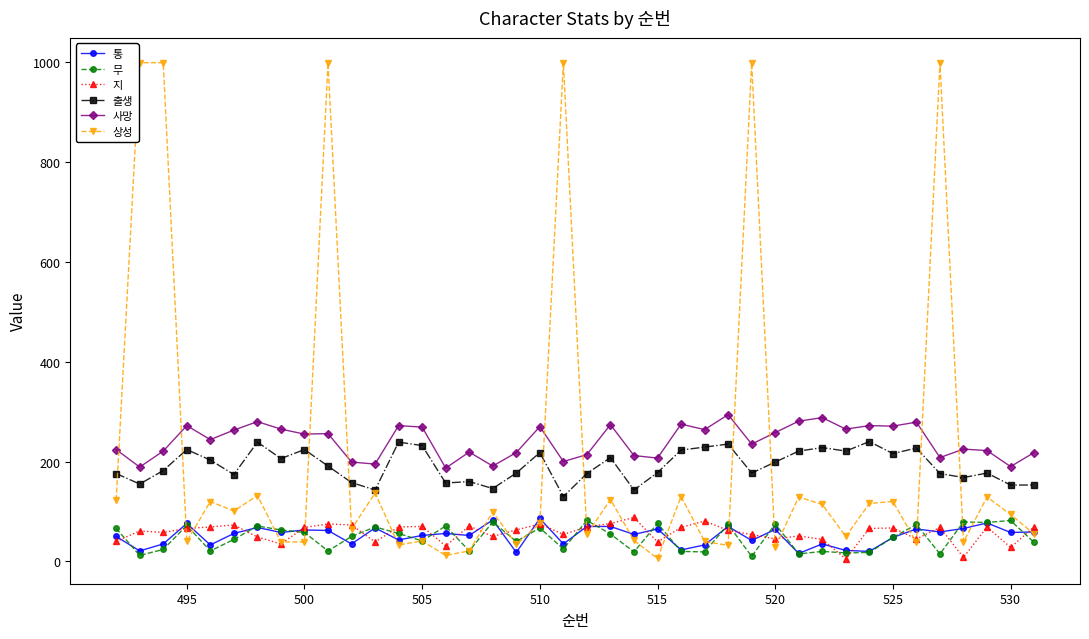

What is the minimum value for 사망?

187